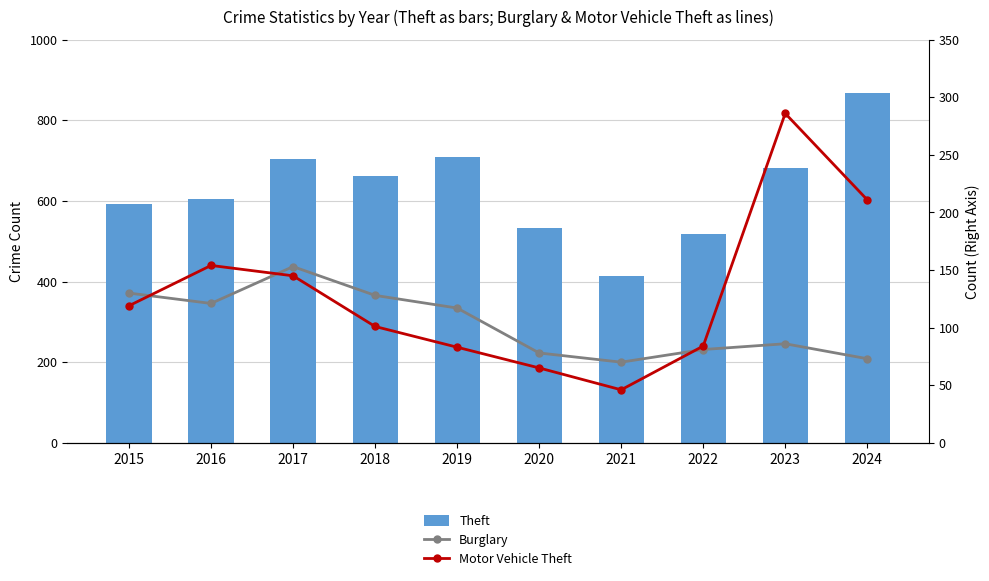

Which has a higher value, 2016 or 2024?

2024